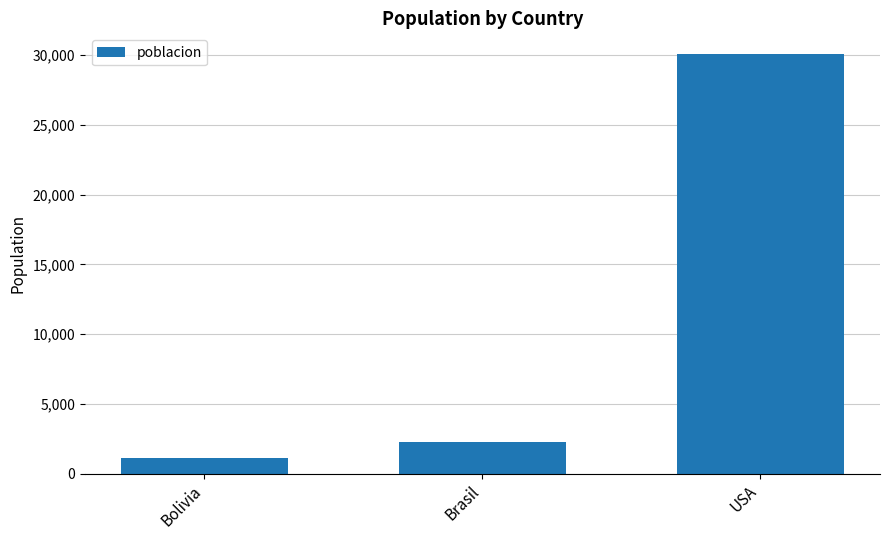

What is the smallest value displayed?

1100